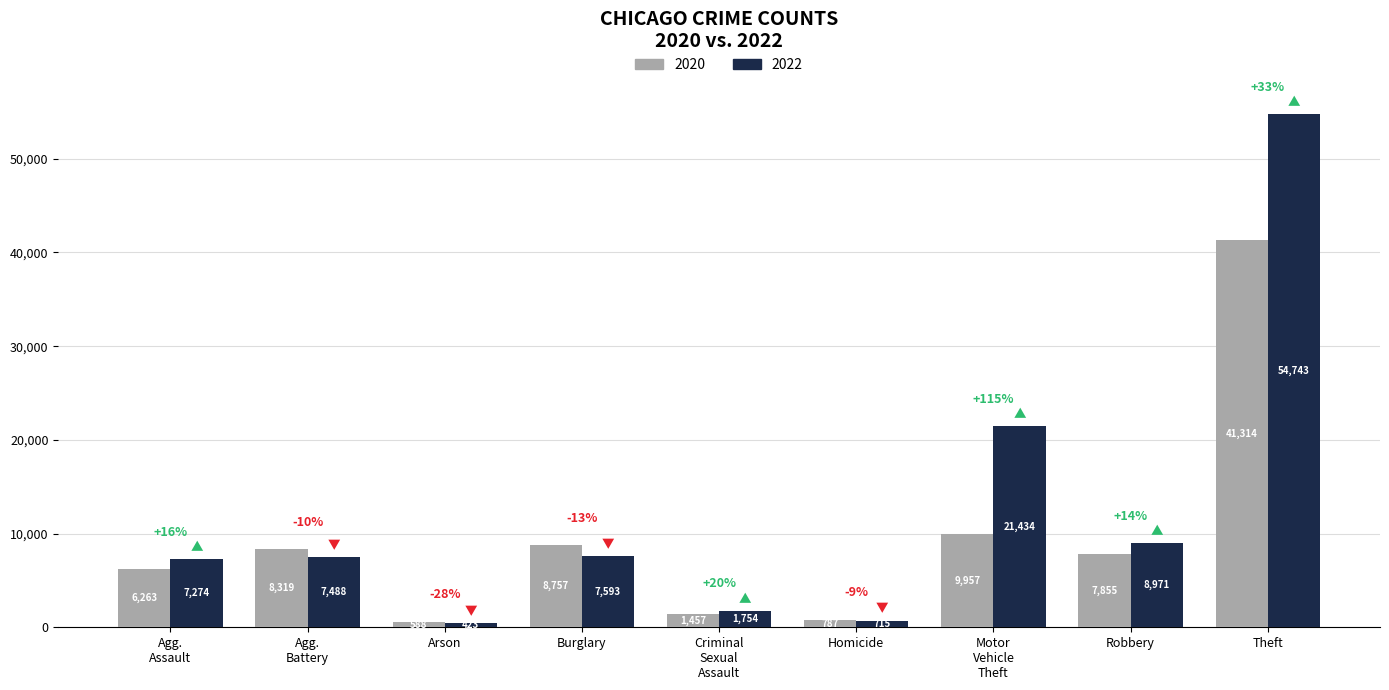

What is the spread (max minus min) of values at Homicide?

72